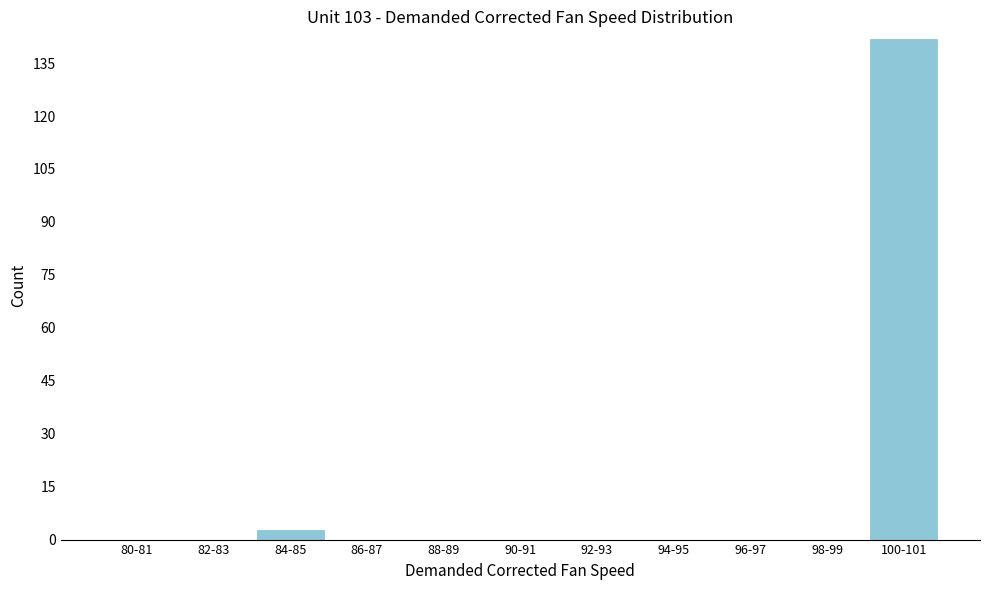

Reading left to right, transcribe all the data shown in this chart.

80-81=0	82-83=0	84-85=3	86-87=0	88-89=0	90-91=0	92-93=0	94-95=0	96-97=0	98-99=0	100-101=142